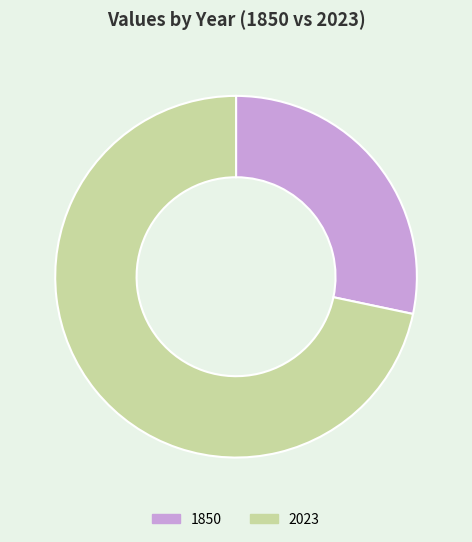

Between 2023 and 1850, which is larger?

2023